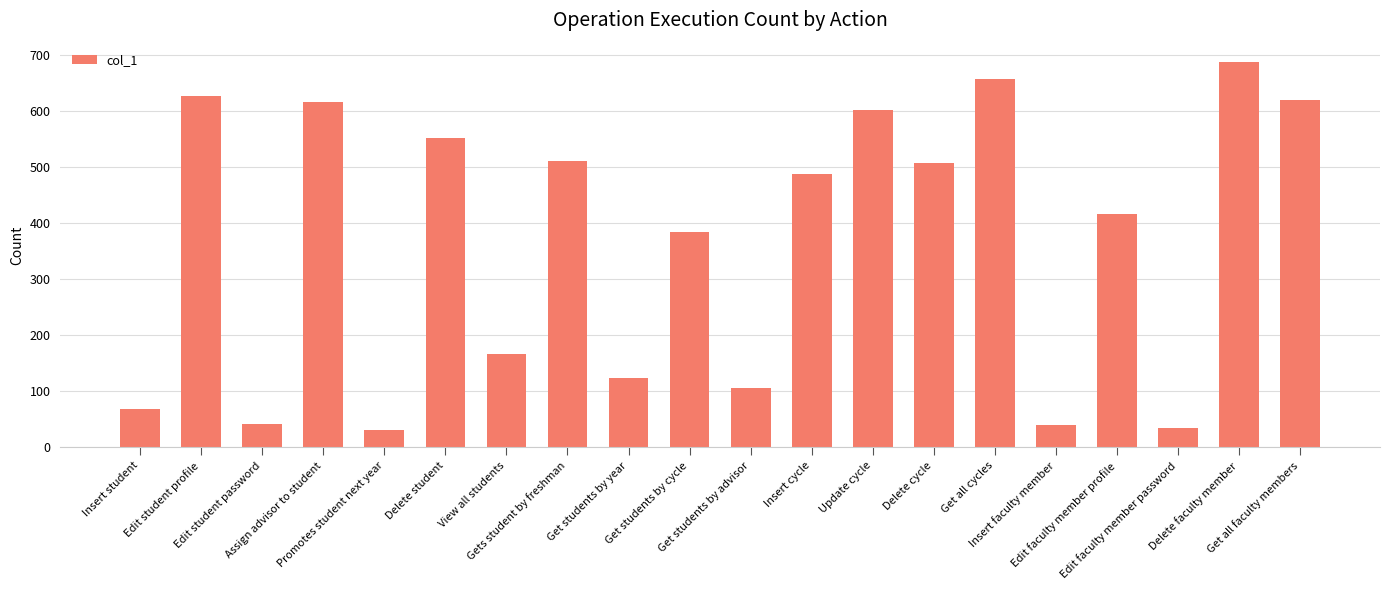

What is the label of the 14th bar from the left?

Delete cycle